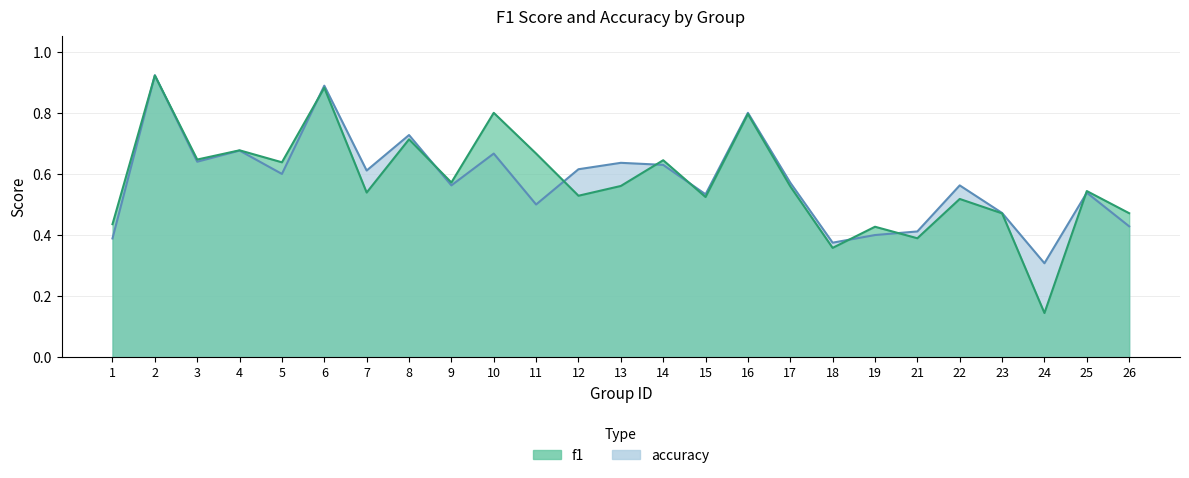

At how many categories does at least one series exceed 0?

25